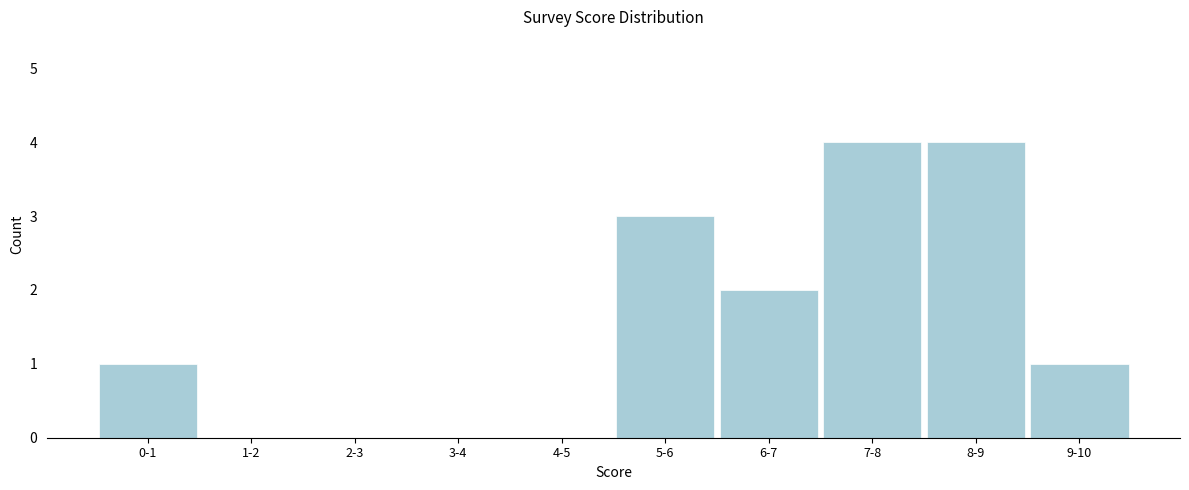

Reading left to right, extract all data points from this chart.

0-1=1	1-2=0	2-3=0	3-4=0	4-5=0	5-6=3	6-7=2	7-8=4	8-9=4	9-10=1